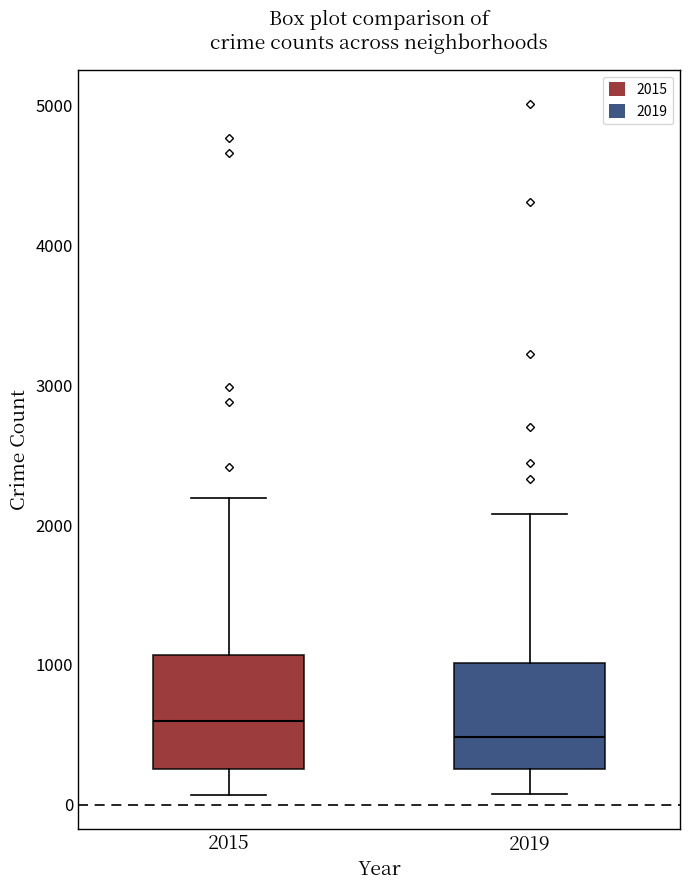

Which box's median line is the highest?

2015